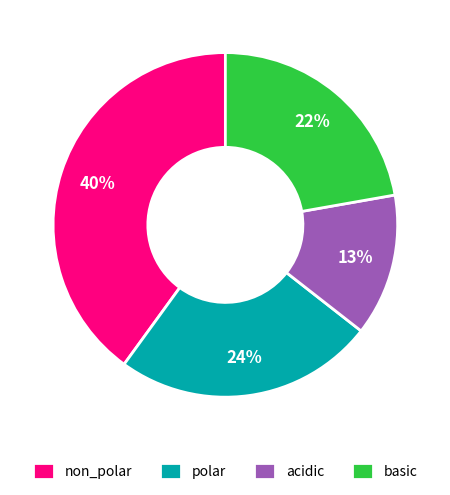

To the nearest percent, what is the average slice percentage?

25%